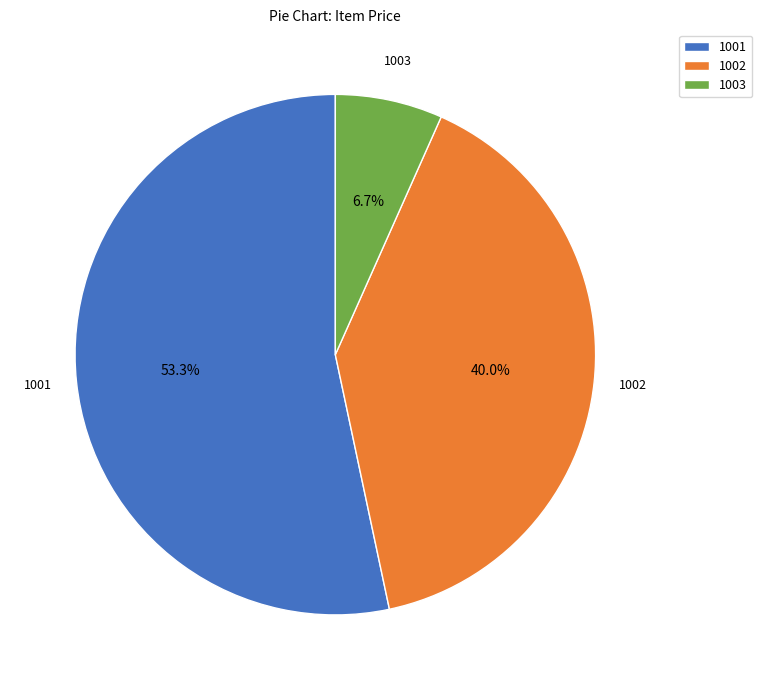

Which has a higher value, 1001 or 1002?

1001